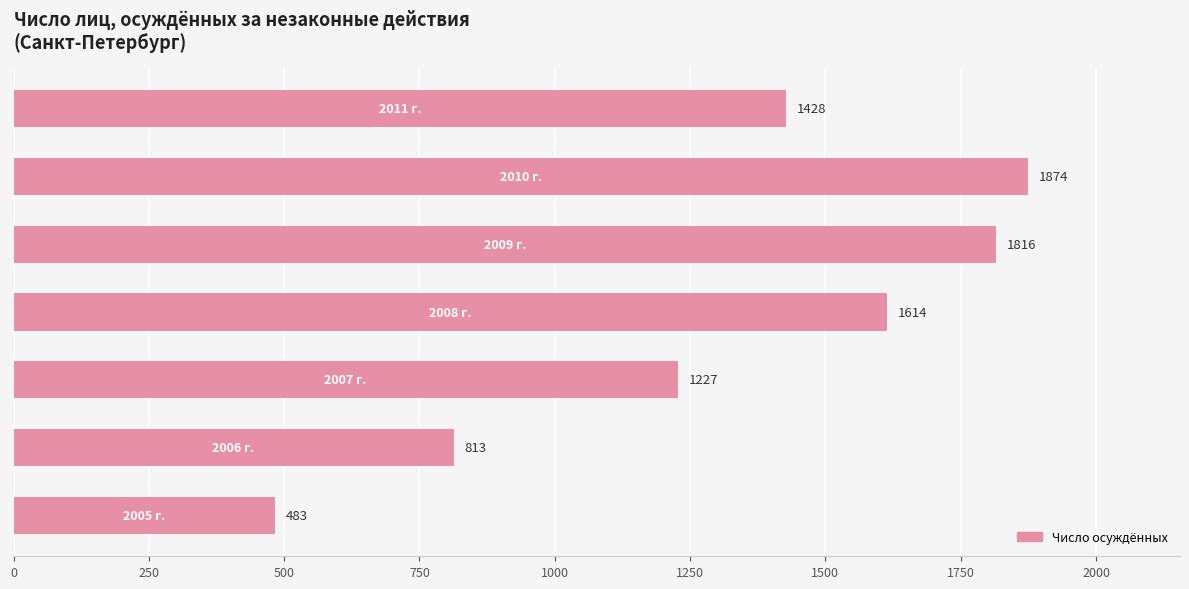

What is the maximum value shown in the chart?

1874